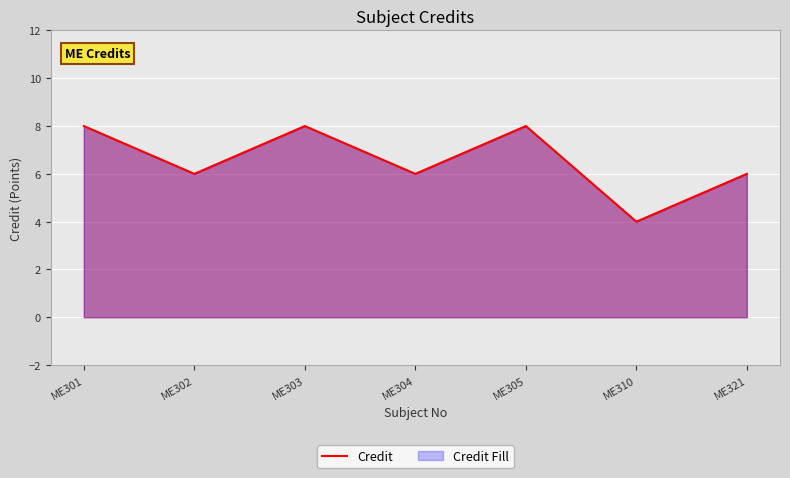

Reading left to right, transcribe all the data shown in this chart.

8	6	8	6	8	4	6